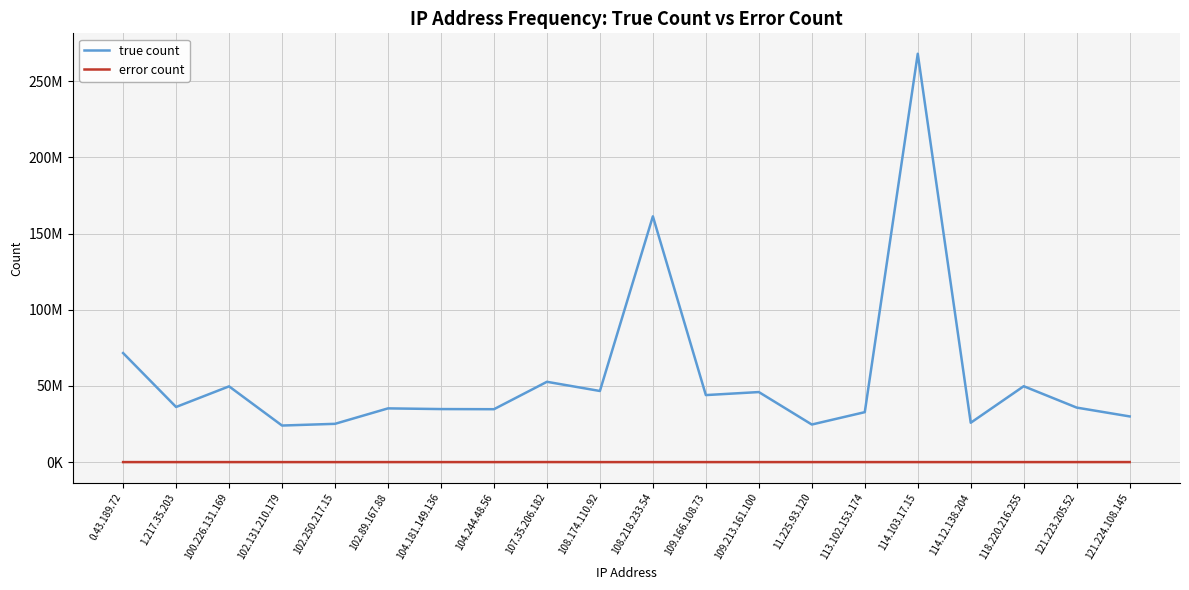

List the series in order of their overall mean, highest first.

true count, error count